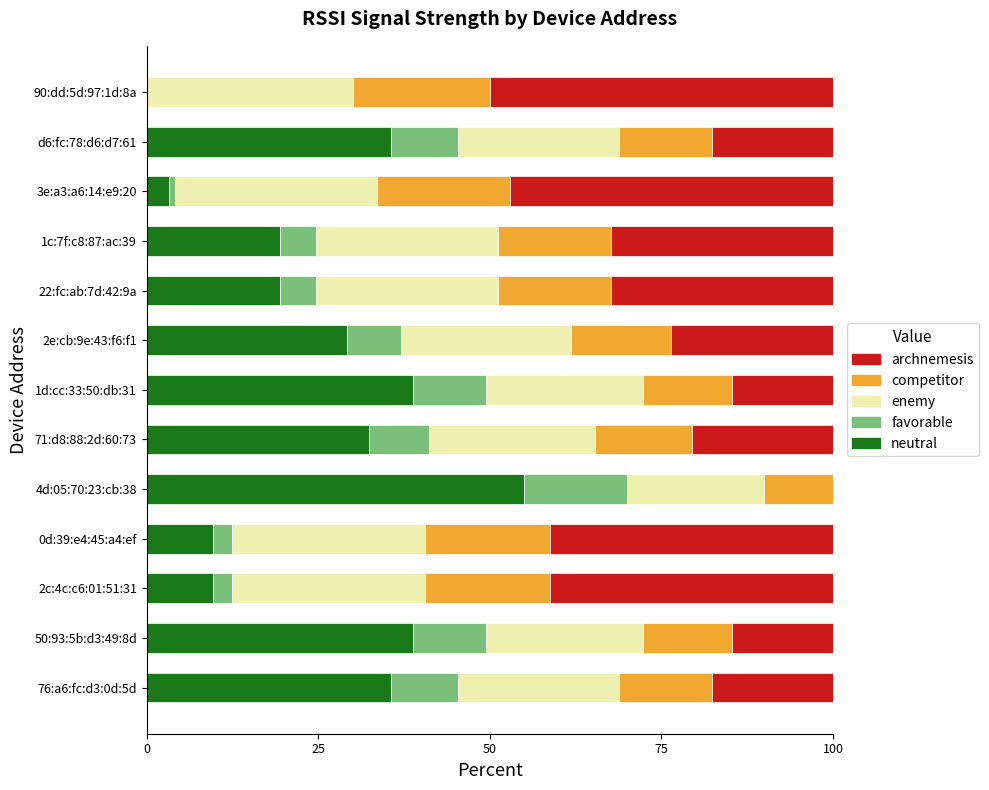

What is the total value across all series at 22:fc:ab:7d:42:9a?

100.0